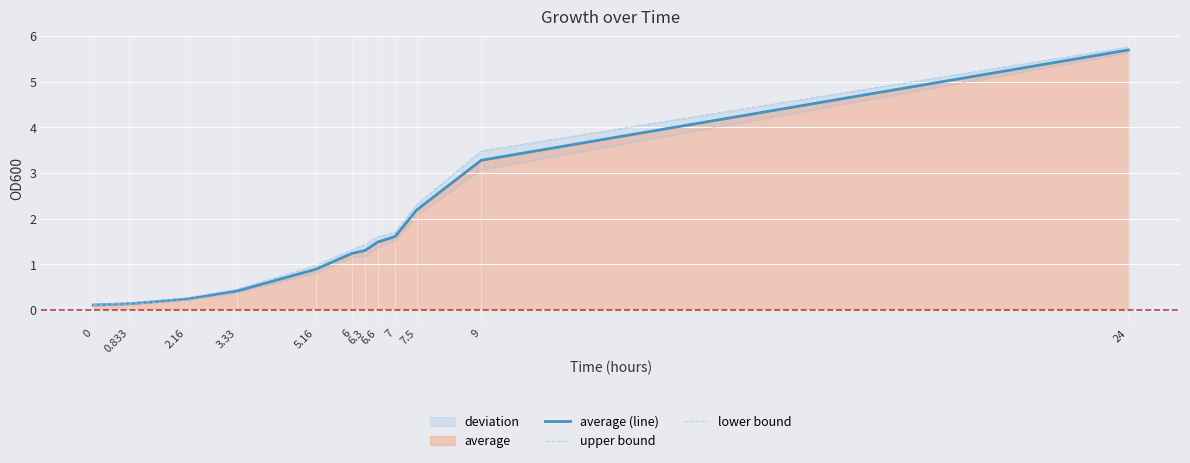

Reading right to left, what are all the values shown in this chart?

average (line): 24=5.7	9=3.3	7.5=2.2	7=1.6	6.6=1.5	6.3=1.3	6=1.2	5.16=0.9	3.33=0.4	2.16=0.2	0.833=0.1	0=0.1
upper bound: 24=5.8	9=3.5	7.5=2.3	7=1.7	6.6=1.6	6.3=1.4	6=1.3	5.16=1.0	3.33=0.5	2.16=0.3	0.833=0.2	0=0.1
lower bound: 24=5.6	9=3.1	7.5=2.1	7=1.5	6.6=1.4	6.3=1.2	6=1.2	5.16=0.8	3.33=0.4	2.16=0.2	0.833=0.1	0=0.1